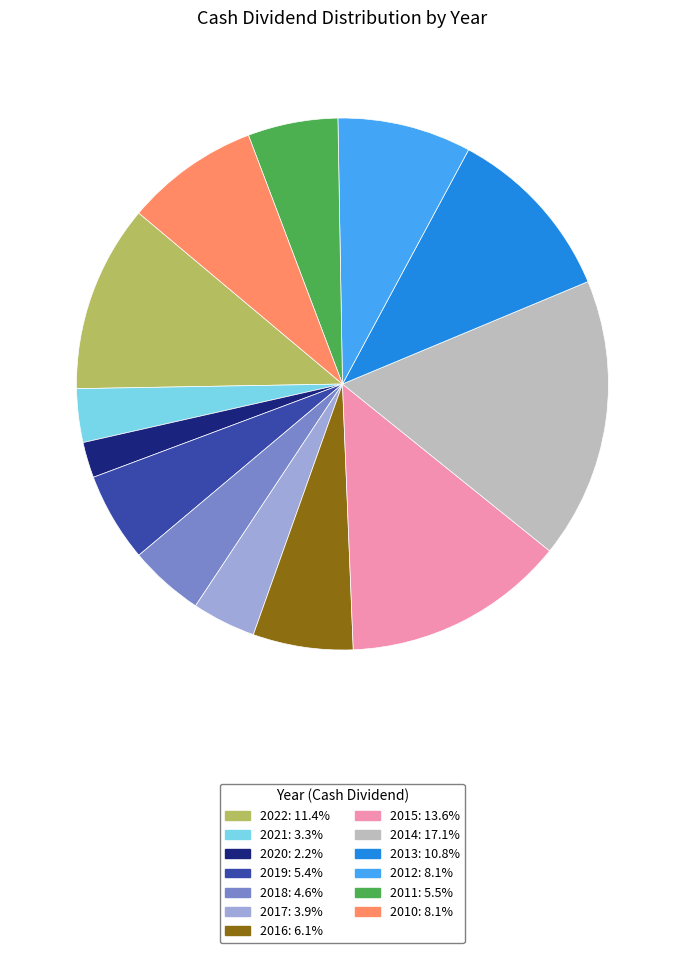

What is the smallest slice in the pie chart?

2020